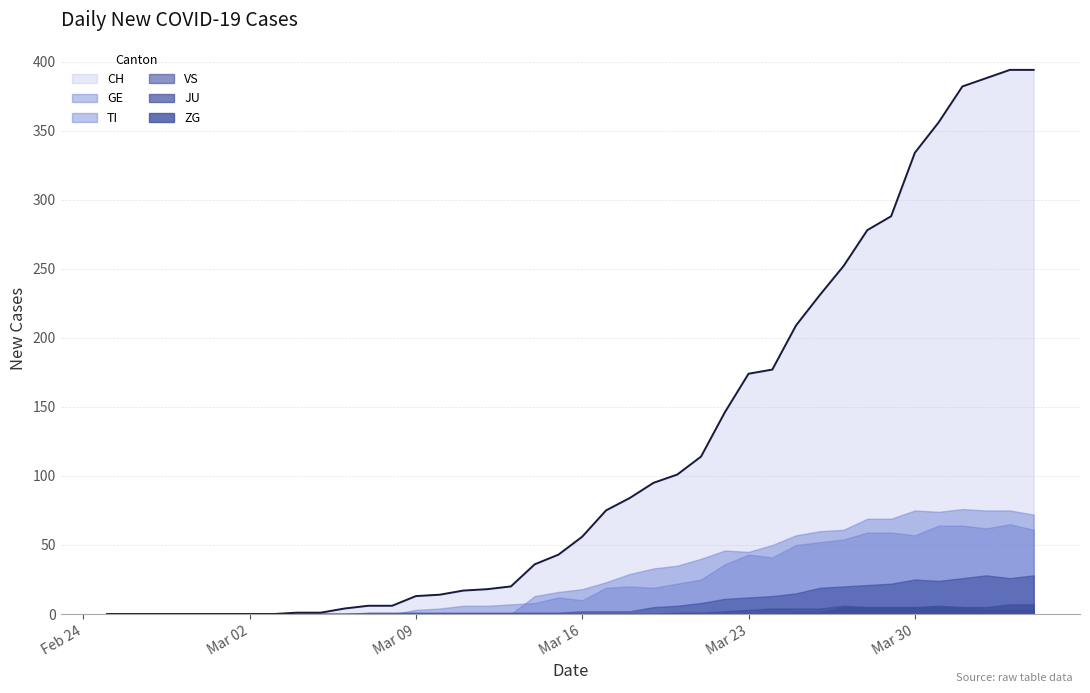

What is the sum of all GE values?

928